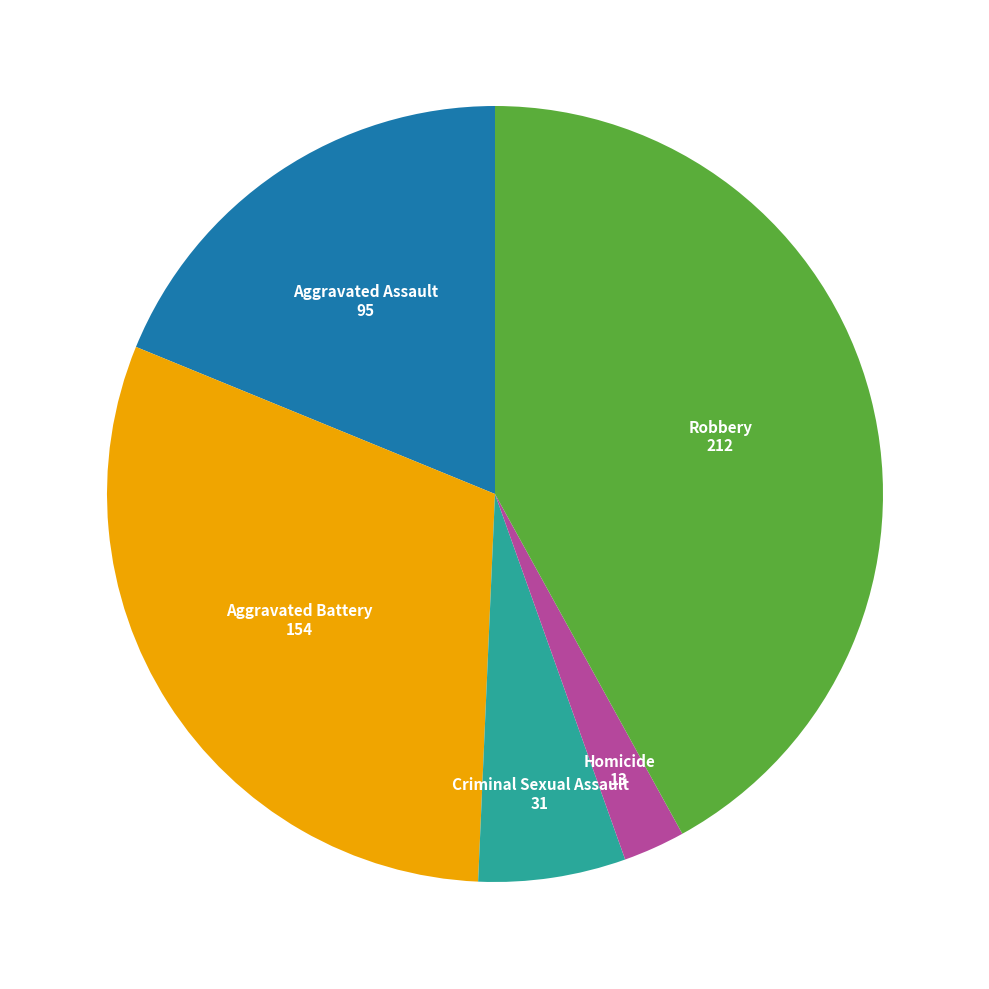

Is there any slice that represents more than half of the pie?

No